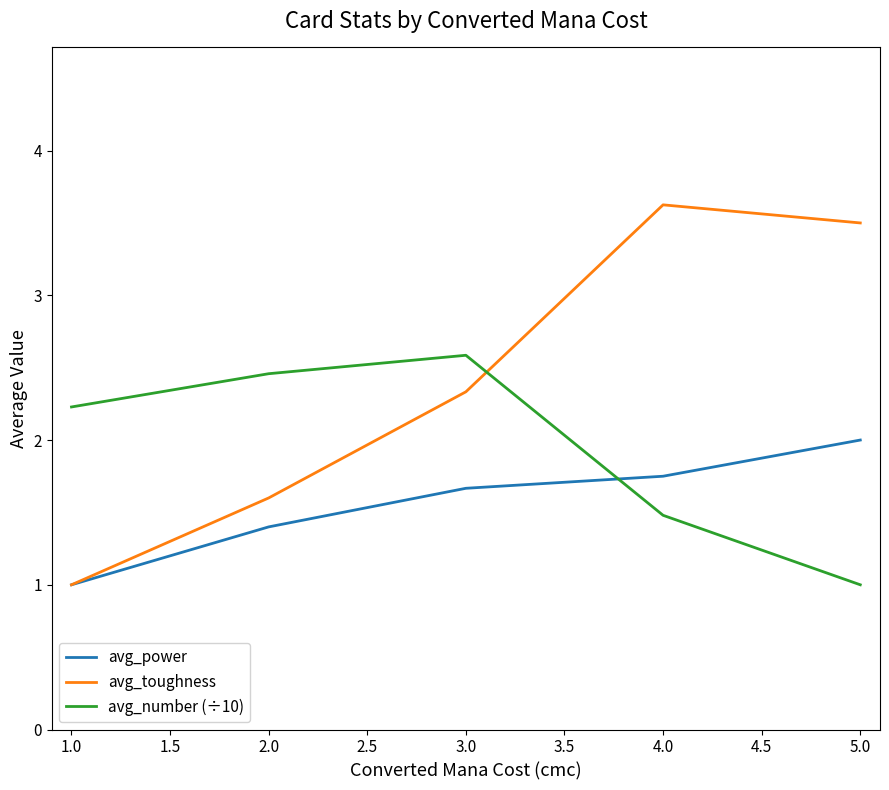

Which series has the largest total across all categories?

avg_toughness